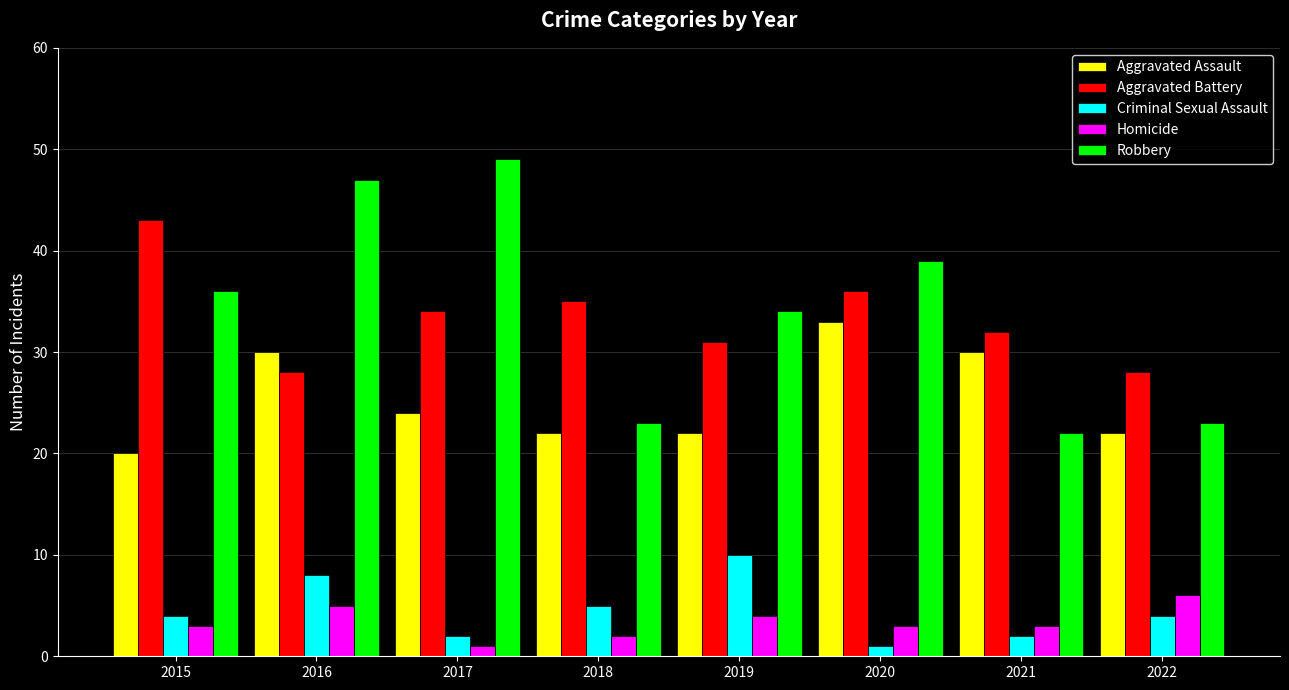

How many data points in Aggravated Battery are less than 34?

4